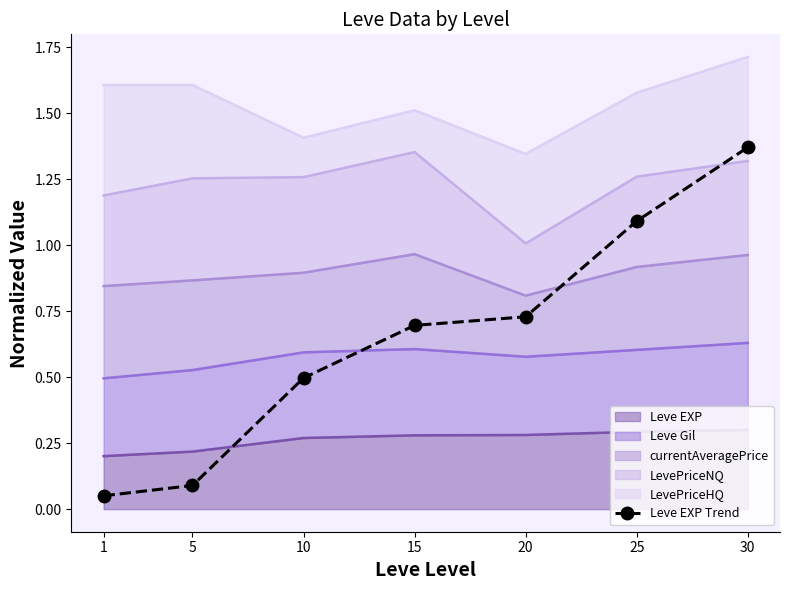

At which category does the chart reach its peak across all series?

30